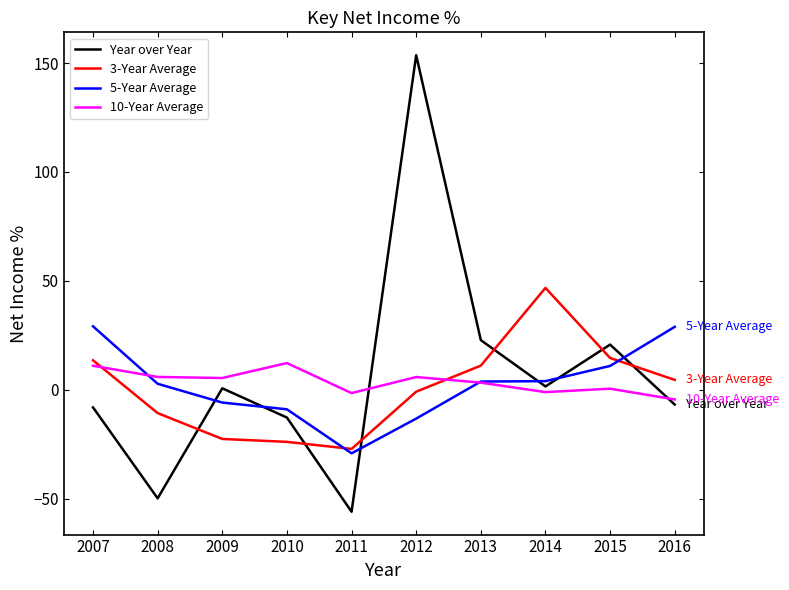

Where do 3-Year Average and 10-Year Average first cross each other?

2007 and 2008